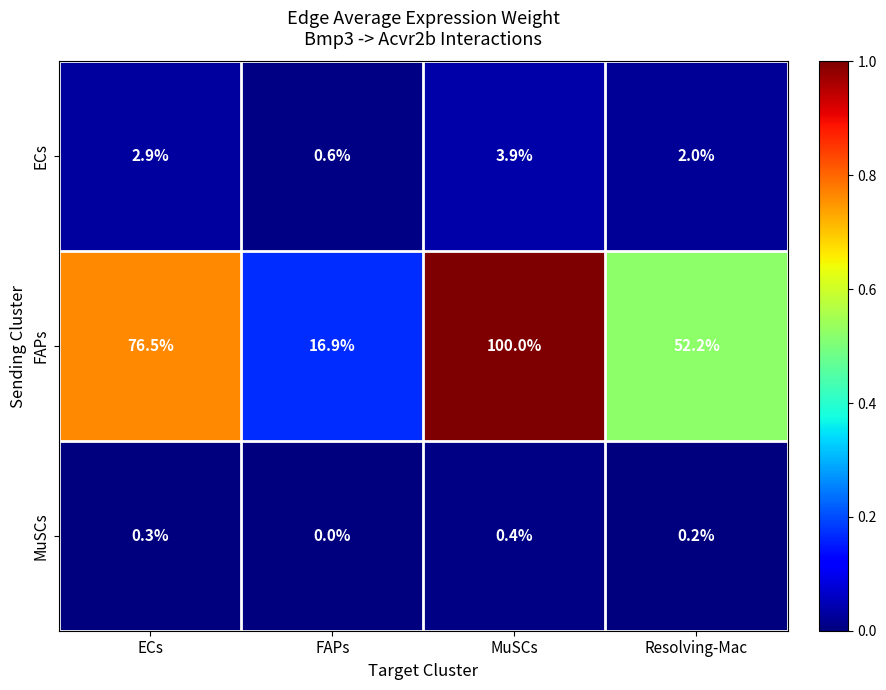

Which series has the widest spread of values?

FAPs